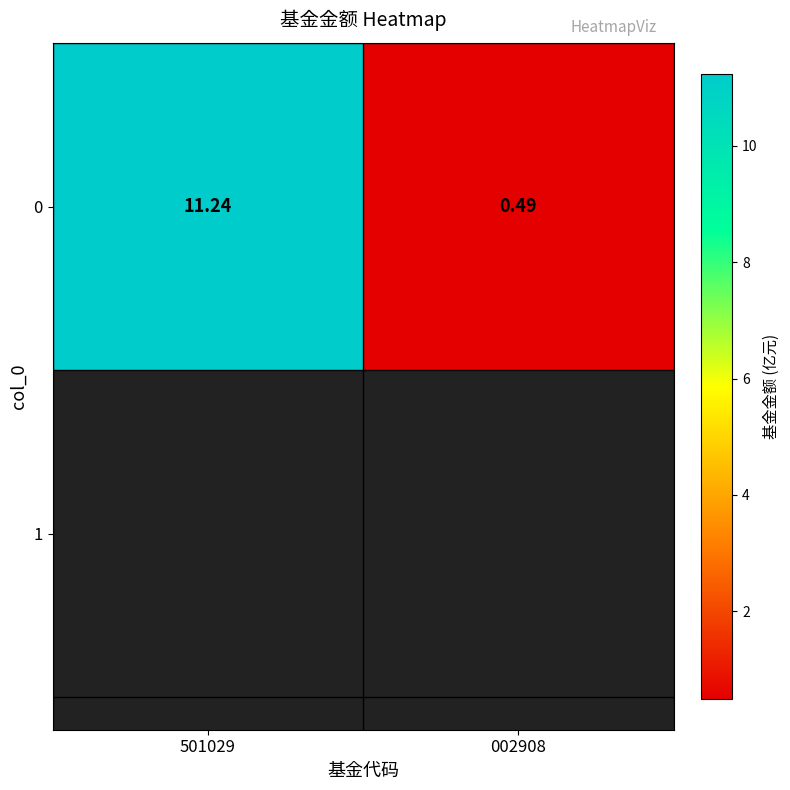

Which has a higher value, 002908 or 501029?

501029